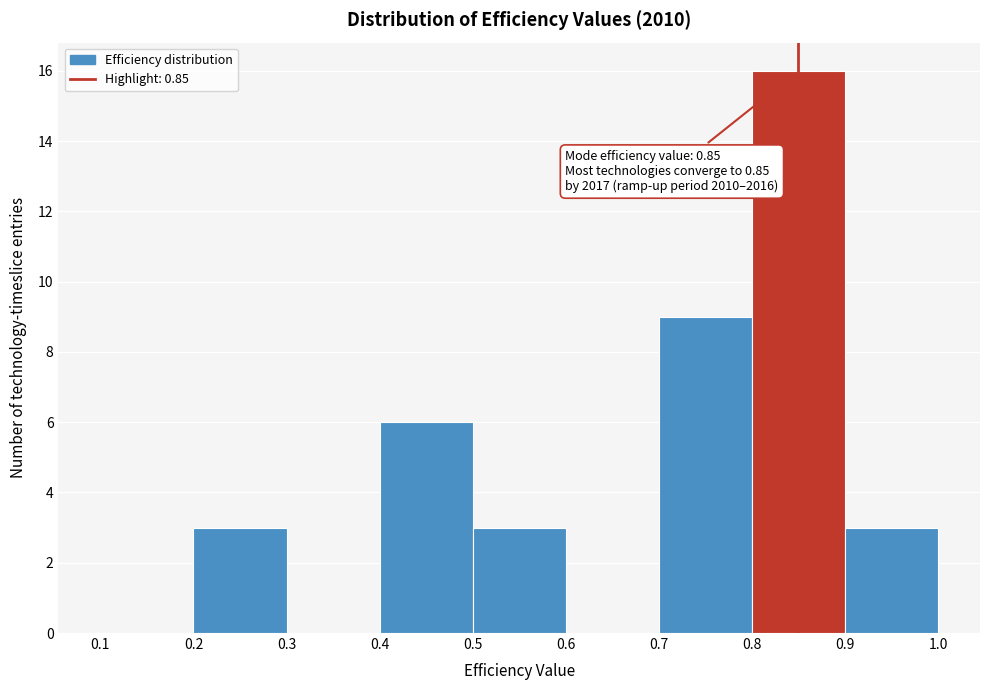

Over which range of the x-axis is the bar tallest?

0.8 to 0.9